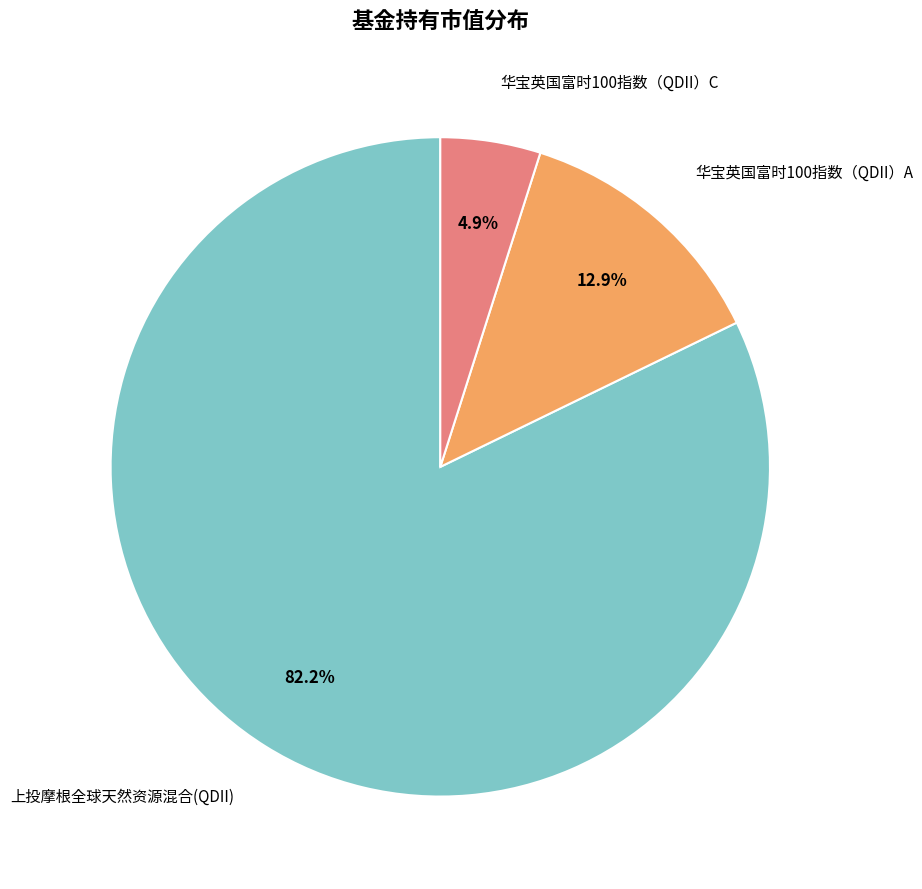

How many segments does this pie chart have?

3